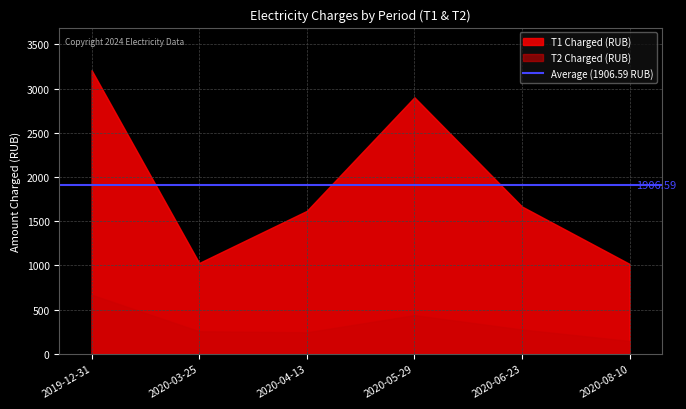

At which label does T2 Charged first exceed 274?

2019-12-31